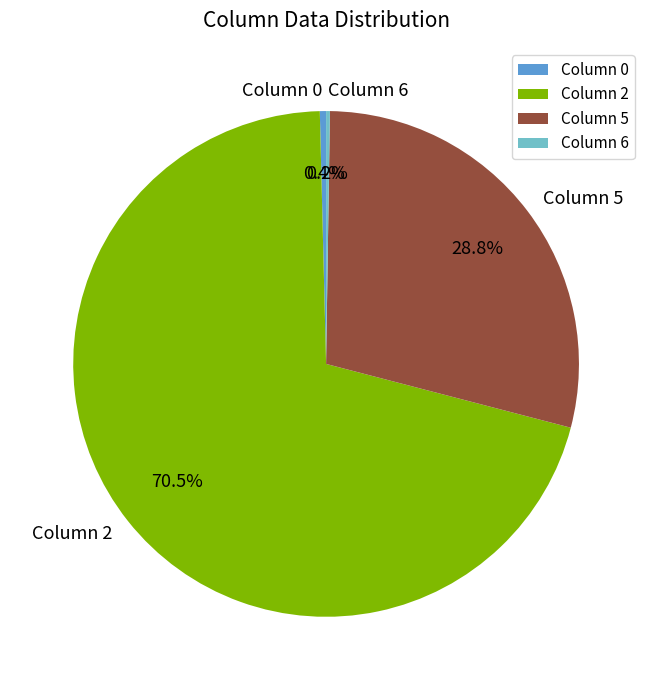

Which slice is the largest?

Column 2